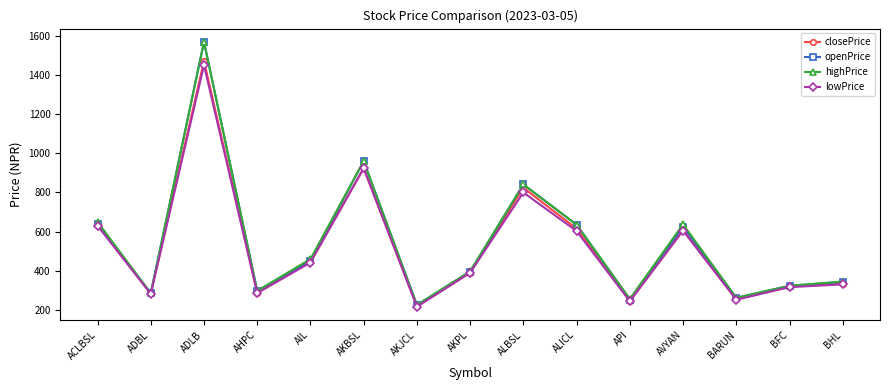

What is the difference between the closePrice values at AKPL and ADBL?

106.1